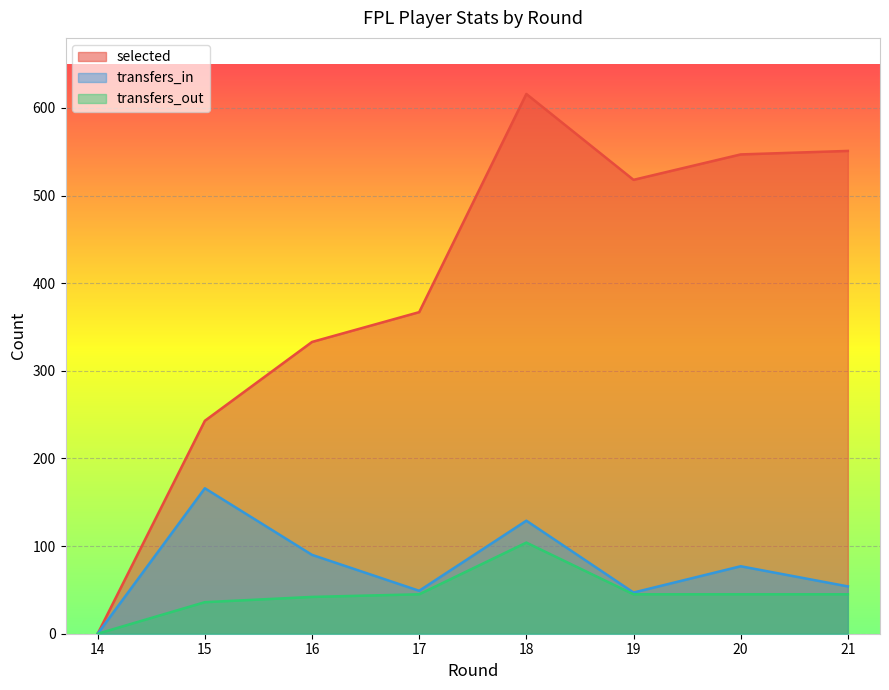

True or false: selected and transfers_out intersect in this chart.

False